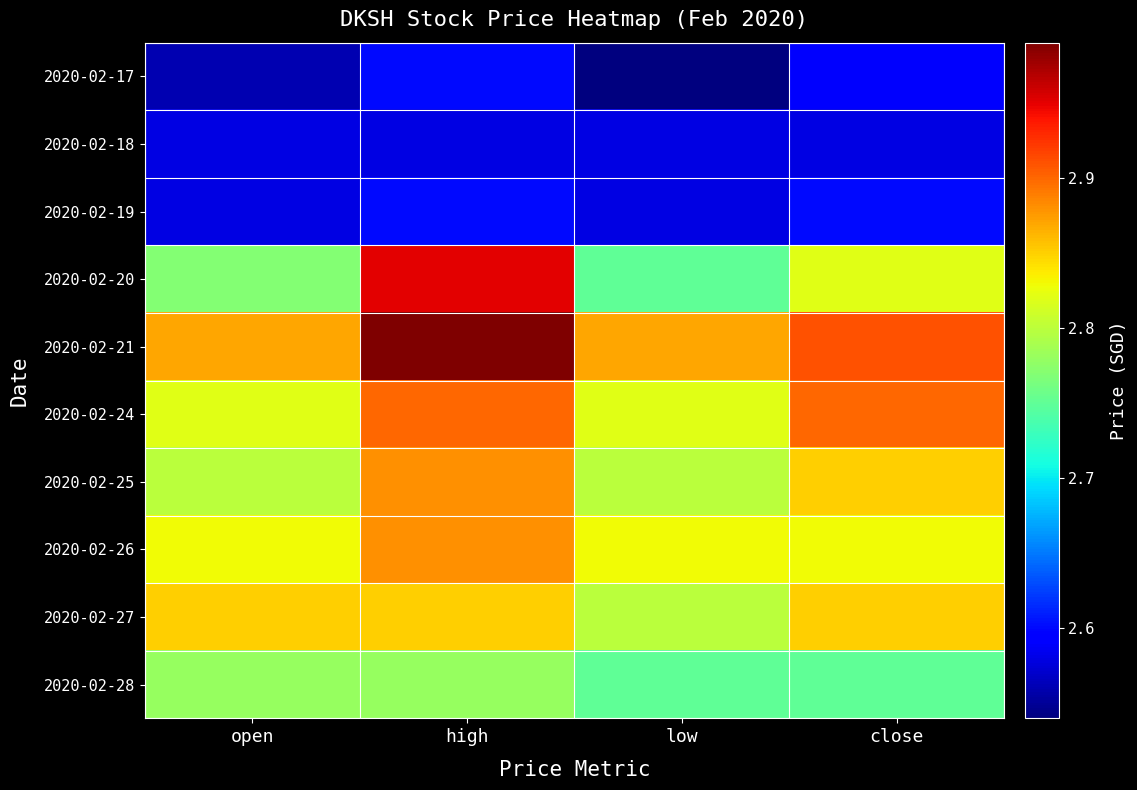

What is the total value across all series at high?

28.0